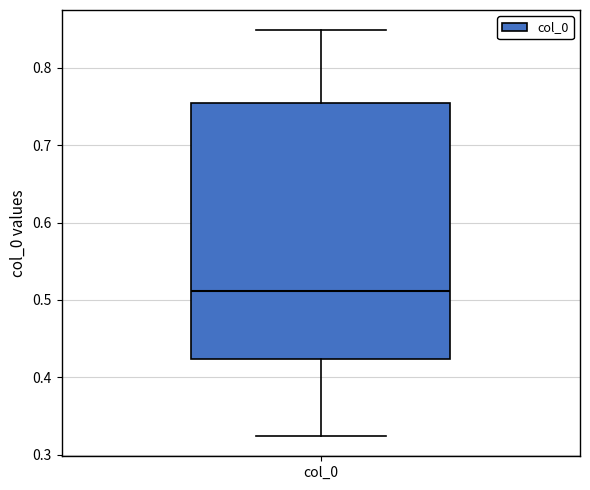

Where does the upper whisker of the box for col_0 end on the y-axis? The values are not printed on the chart, so give them approximately, as read against the axis.

0.85